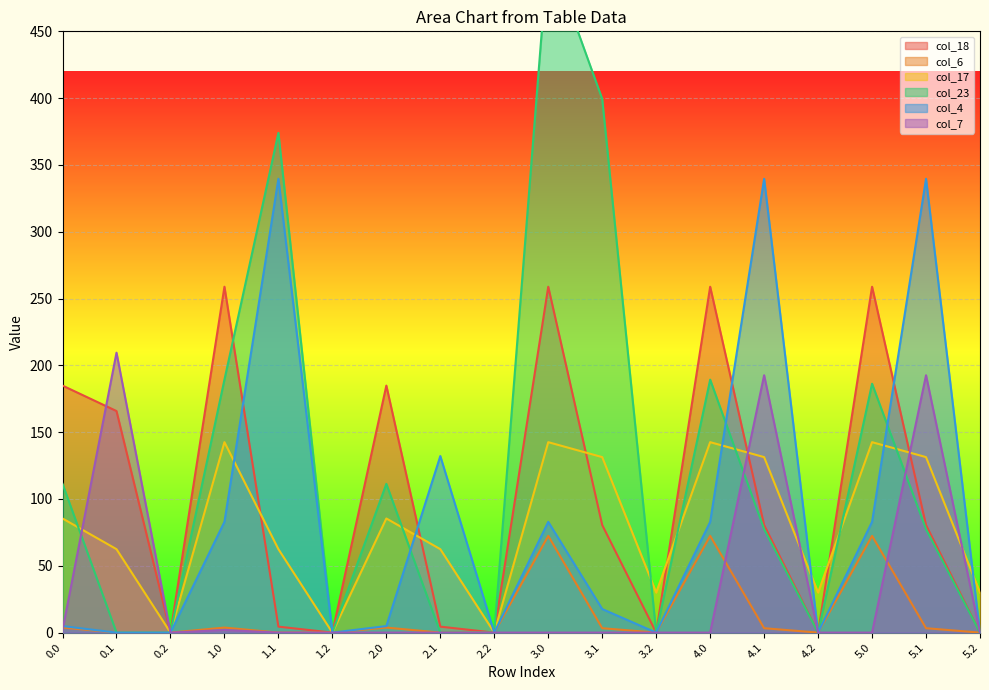

What is the difference between the highest and lowest values at 5.0?

258.9